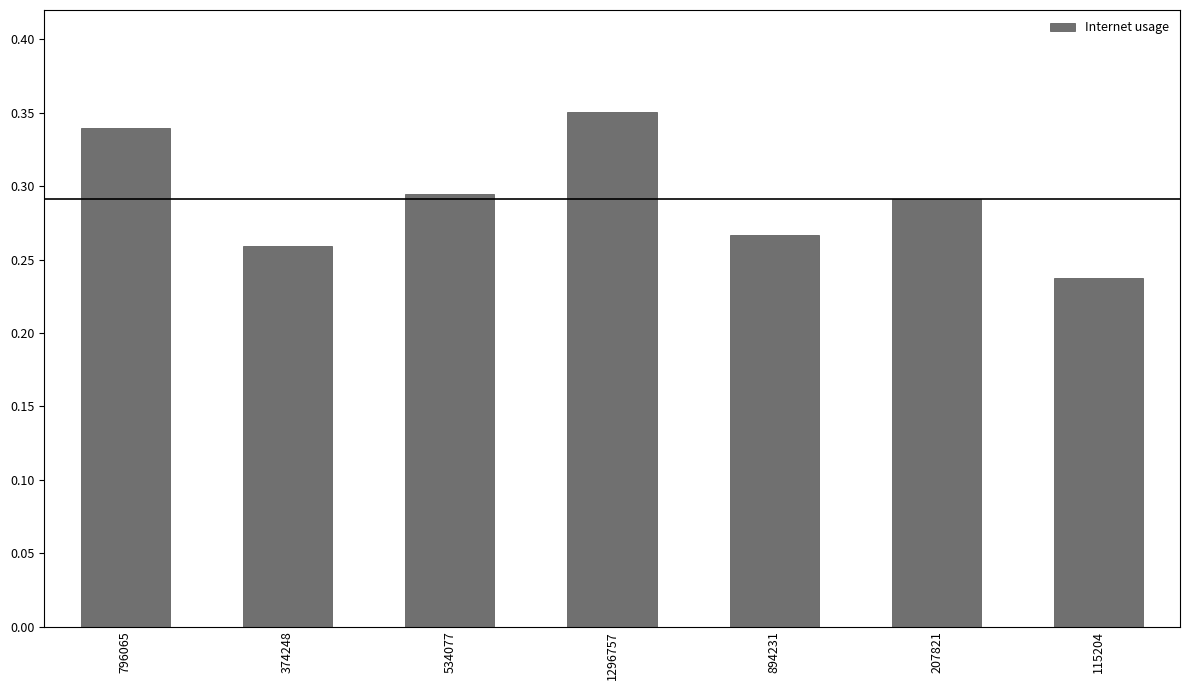

Does the chart contain any negative values?

No